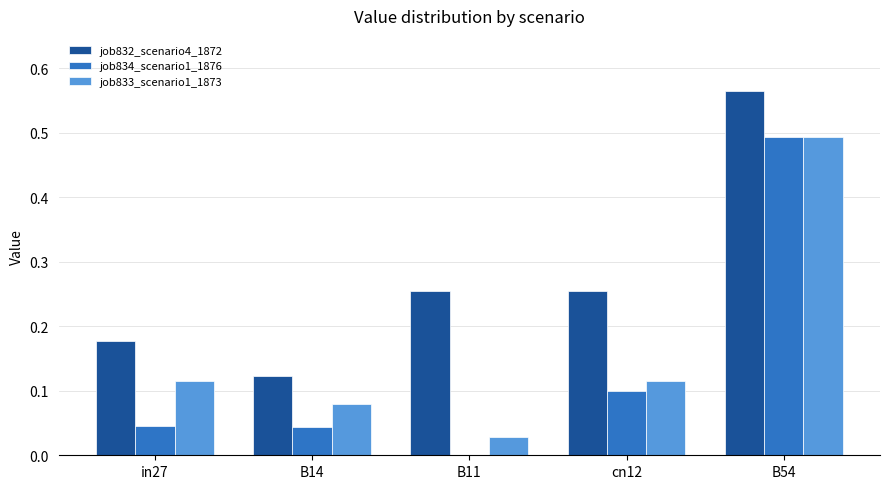

What are all the series names shown in the legend?

job832_scenario4_1872, job834_scenario1_1876, job833_scenario1_1873